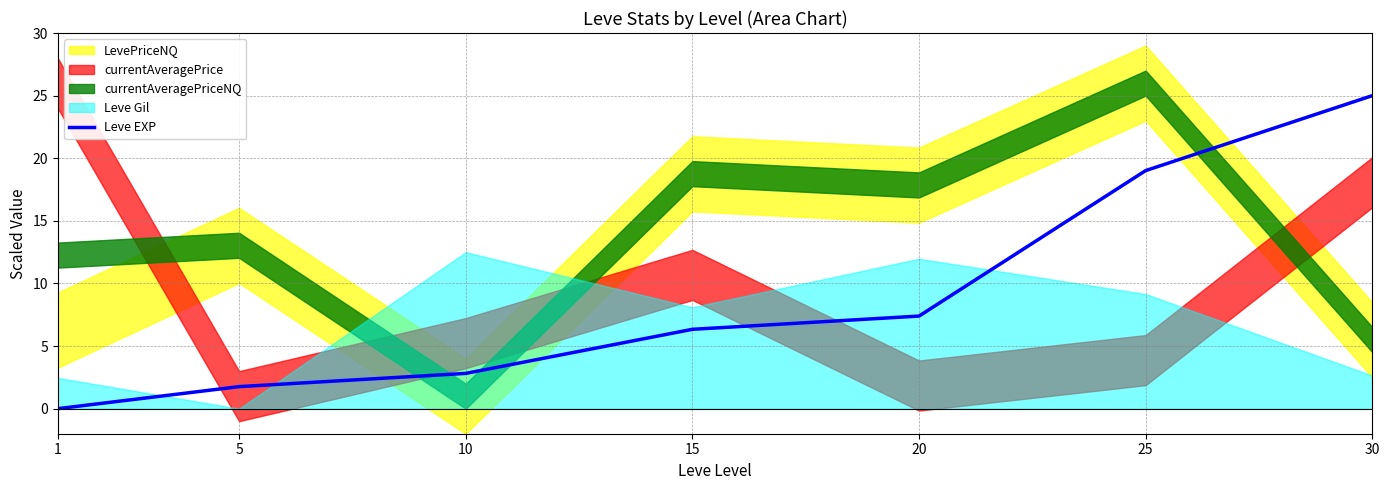

Where does the data first go above 6?

15